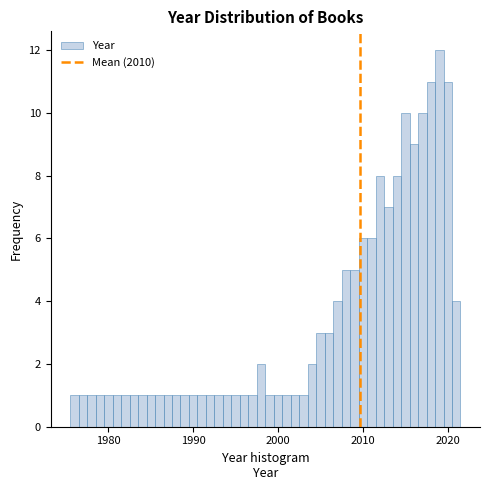

Around what value on the x-axis is the tallest bar? Give the approximate position of its centre, as read against the axis.

2019